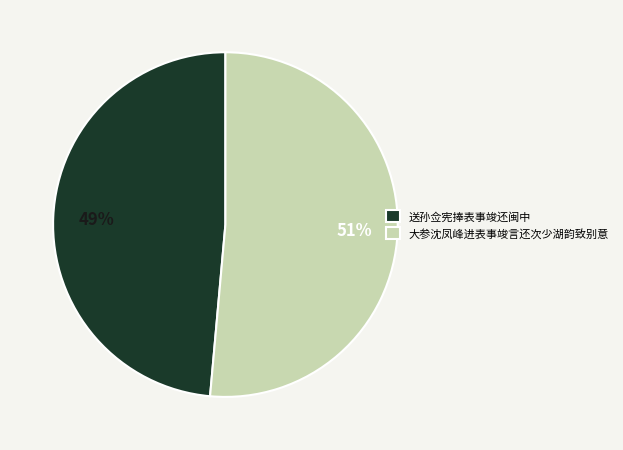

Between 大参沈凤峰进表事竣言还次少湖韵致别意 and 送孙佥宪捧表事竣还闽中, which is larger?

大参沈凤峰进表事竣言还次少湖韵致别意